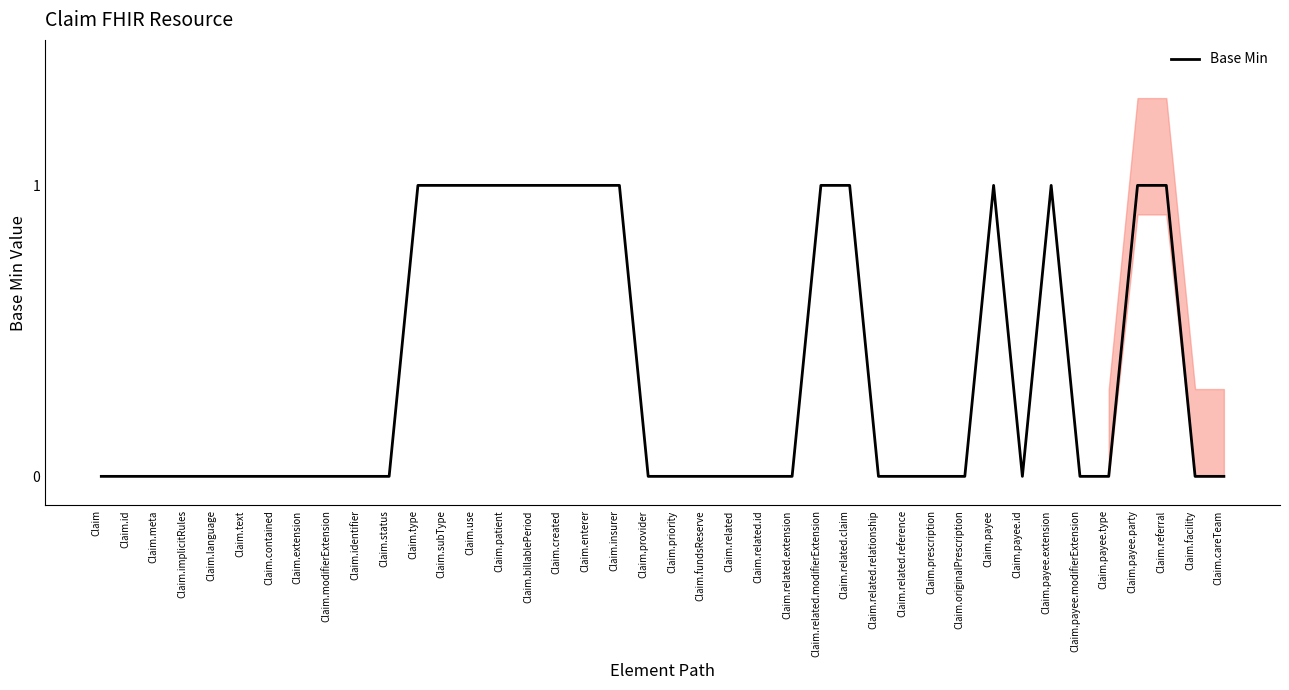

What position from the right is Claim.priority?

20